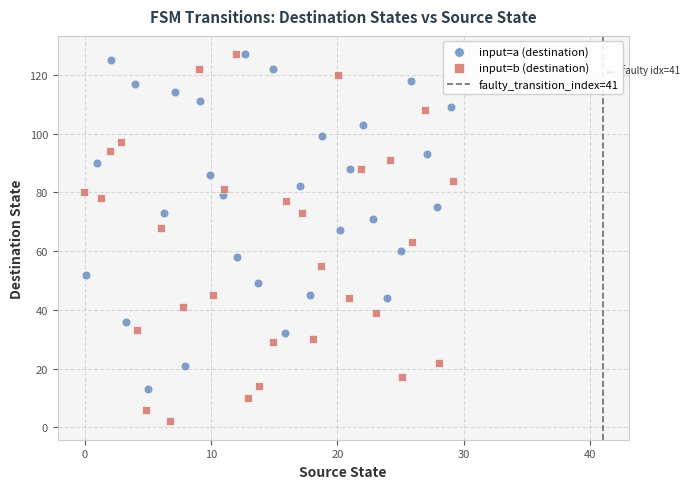

Which series has the largest Y range (max minus min)?

input=b (destination)